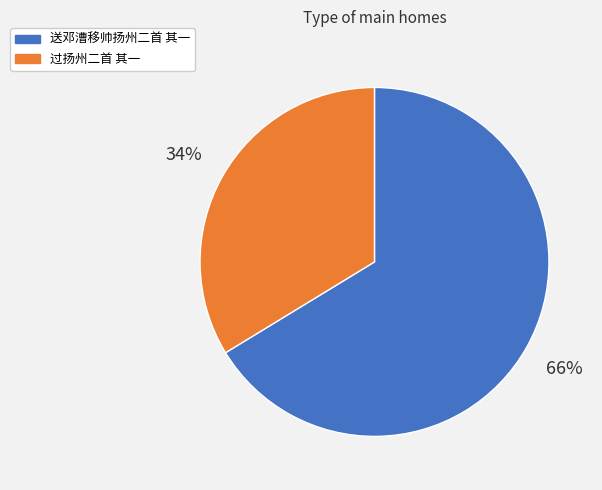

To the nearest percent, what portion does 送邓漕移帅扬州二首 其一 represent?

66%